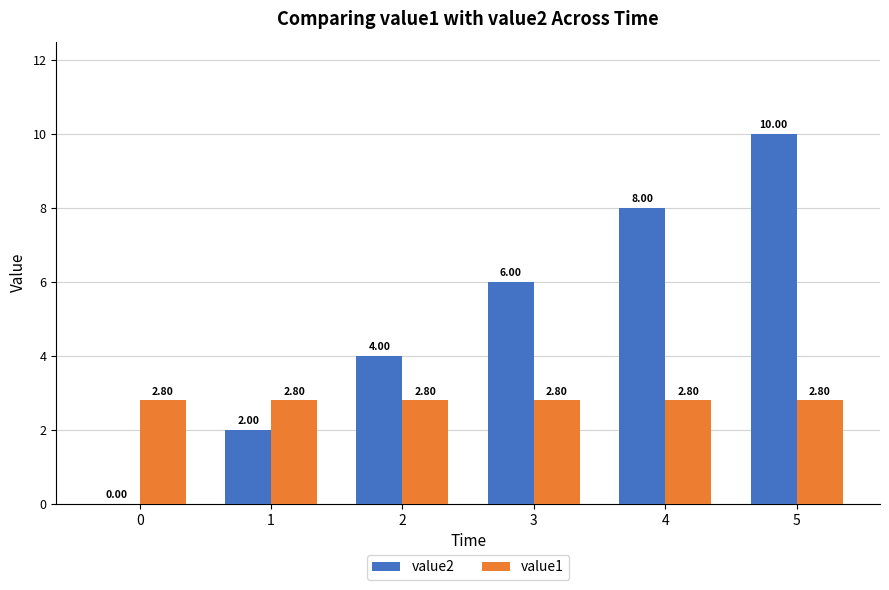

How many groups of bars are there?

6